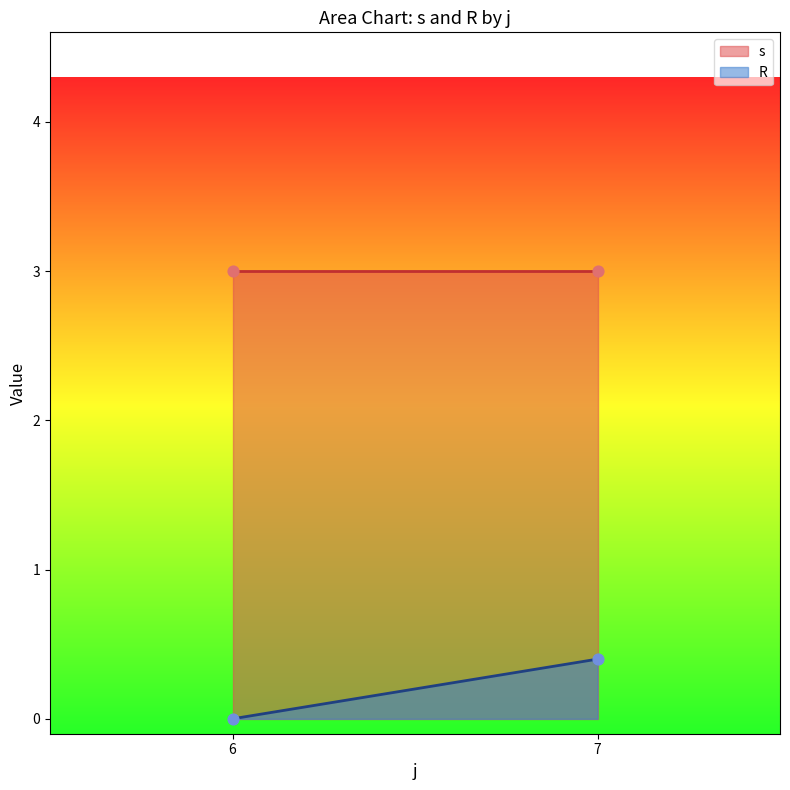

Which series contains the highest Y value?

s